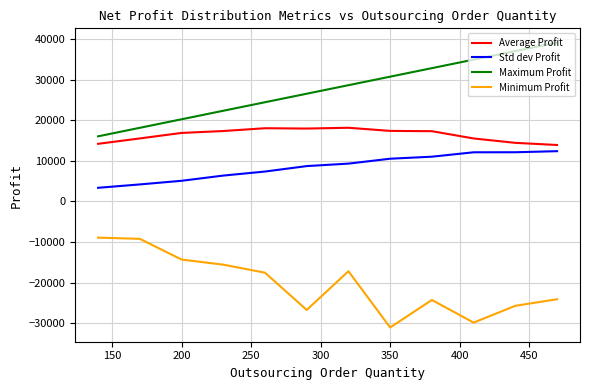

True or false: Average Profit and Minimum Profit cross at least once.

False